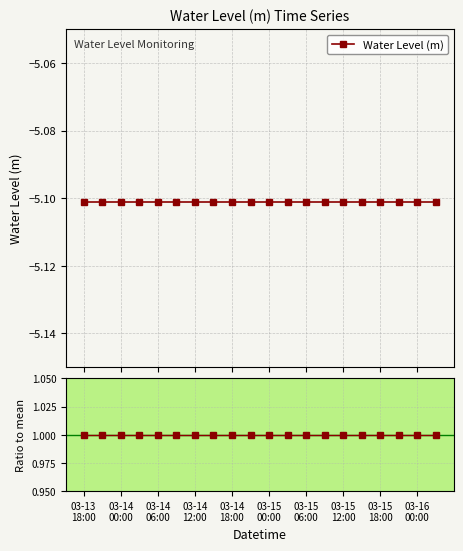

Reading left to right, transcribe all the data shown in this chart.

Water Level (m): -5.1	-5.1	-5.1	-5.1	-5.1	-5.1	-5.1	-5.1	-5.1	-5.1	-5.1	-5.1	-5.1	-5.1	-5.1	-5.1	-5.1	-5.1	-5.1	-5.1
Ratio to mean: 1.0	1.0	1.0	1.0	1.0	1.0	1.0	1.0	1.0	1.0	1.0	1.0	1.0	1.0	1.0	1.0	1.0	1.0	1.0	1.0